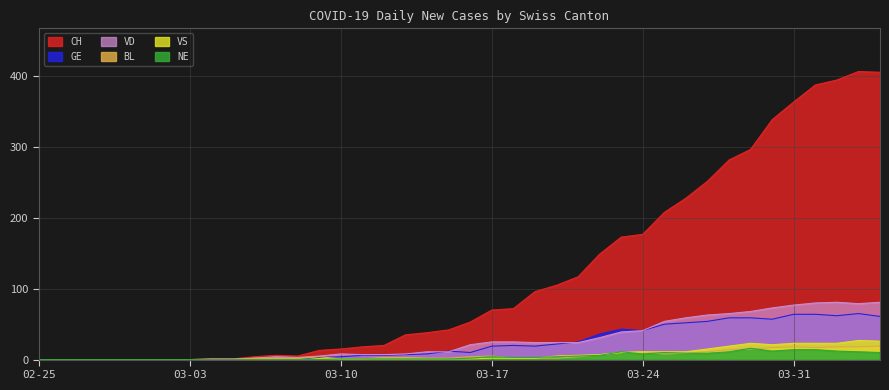

What position from the right is 2020-03-29?

7